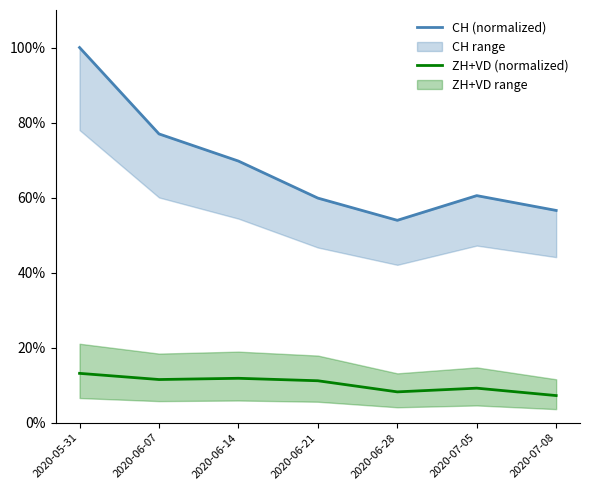

What is the sum of all ZH+VD (normalized) values?

72.4